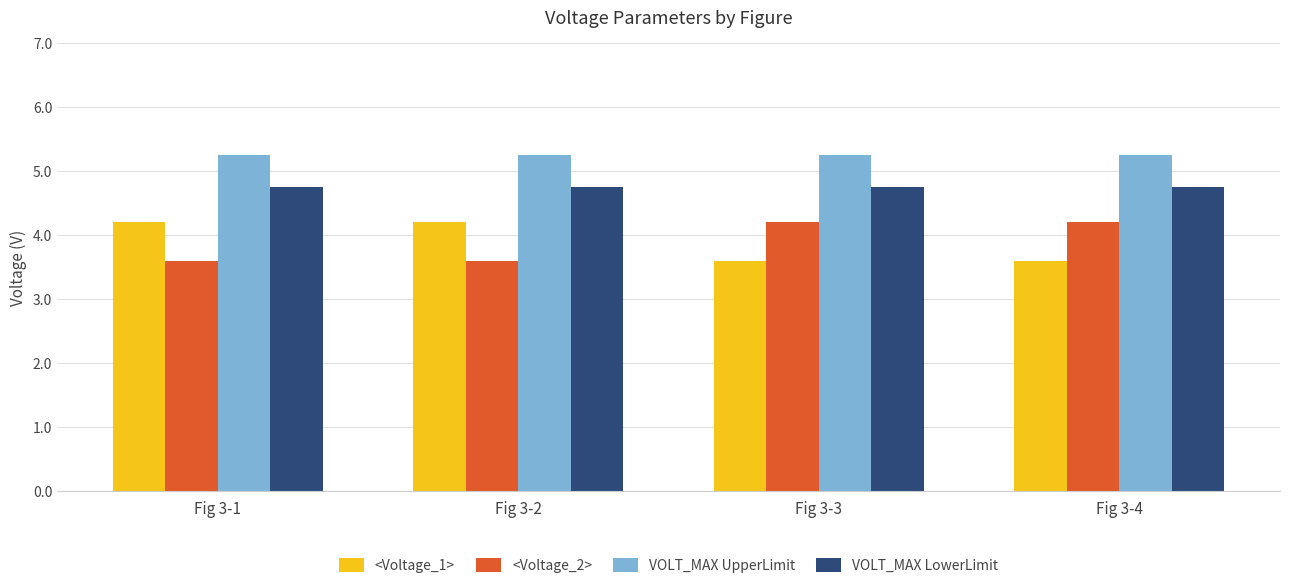

Which series has the largest total across all categories?

VOLT_MAX UpperLimit